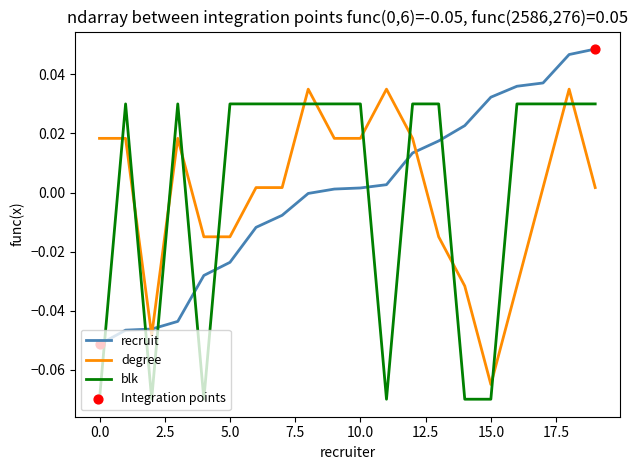

True or false: blk and degree cross at least once.

True